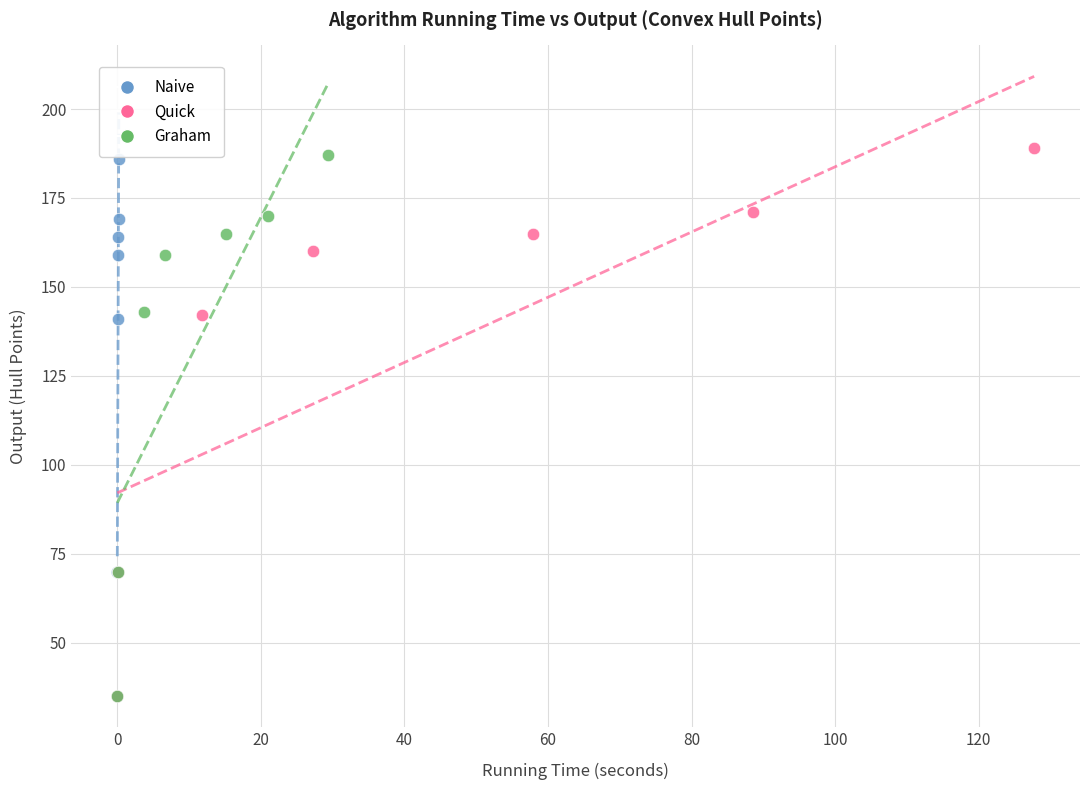

Which series has the widest spread of Y values?

Quick